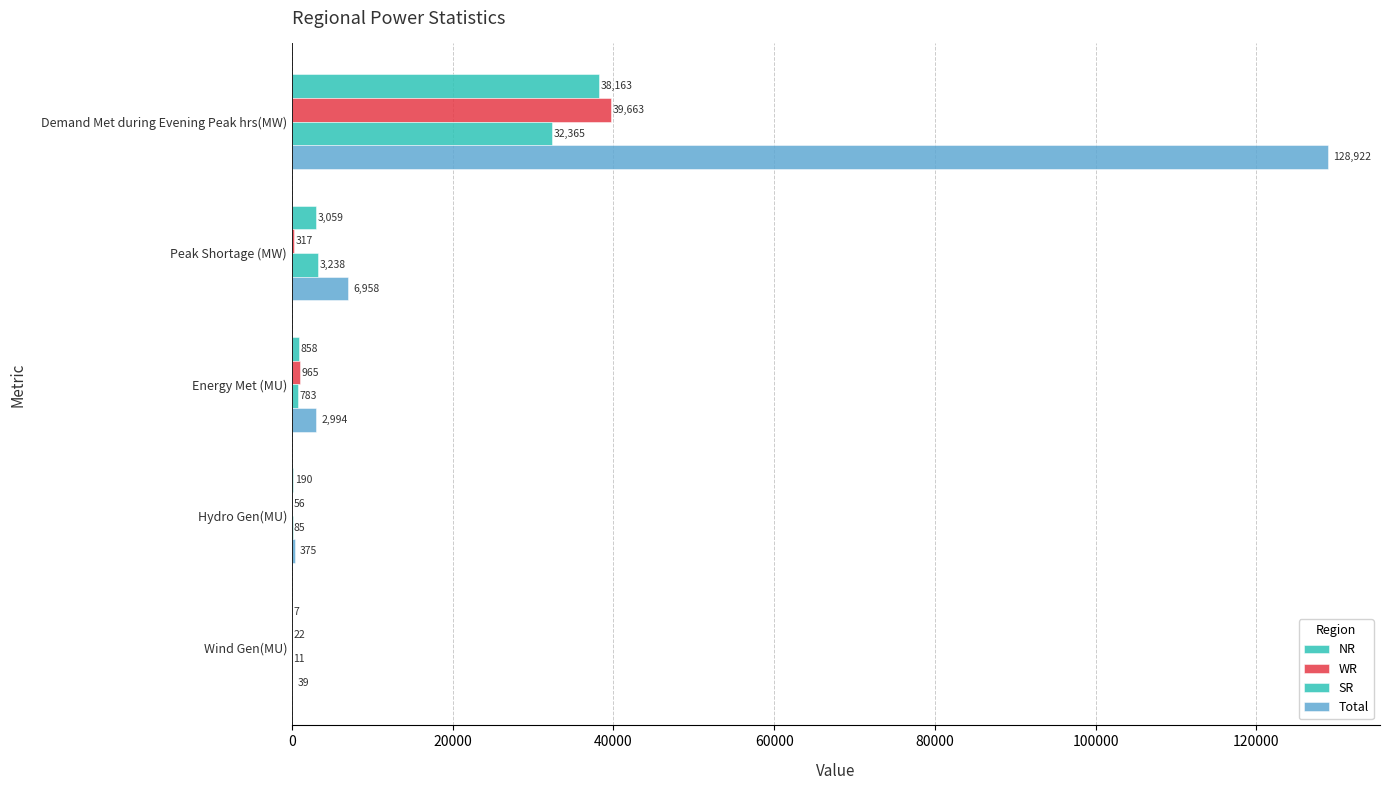

What is the difference between the maximum and minimum values in the Total series?

128883